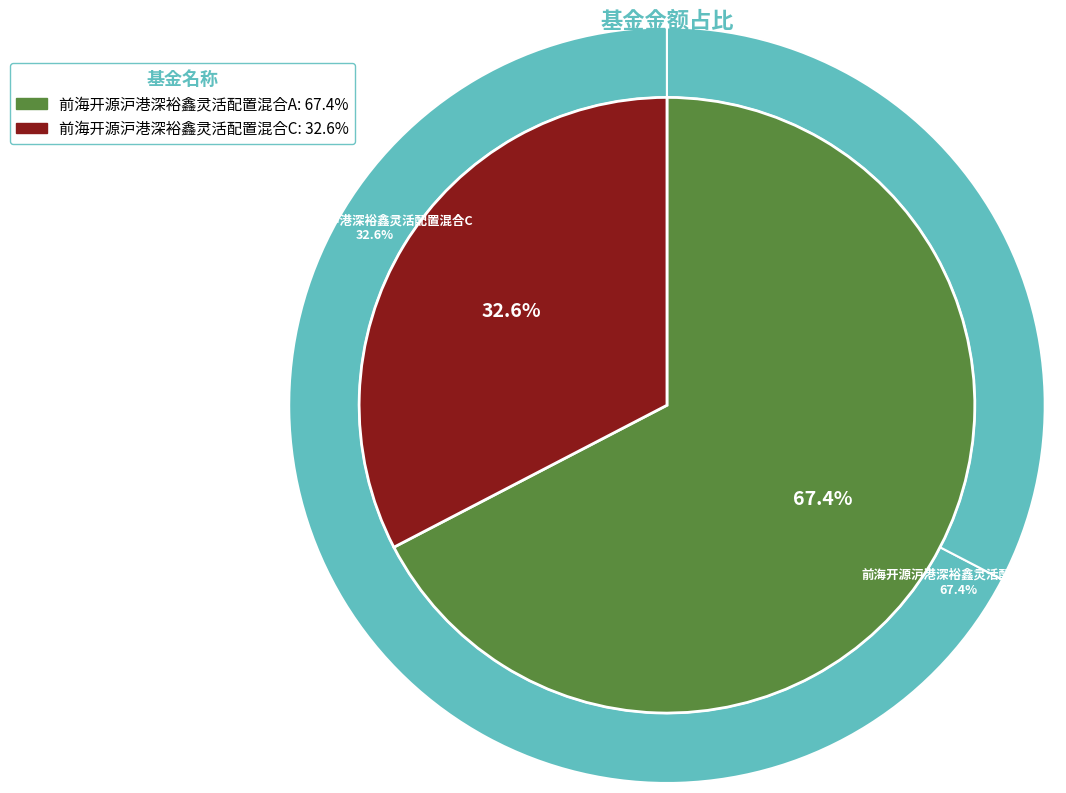

Is it true that 前海开源沪港深裕鑫灵活配置混合A is 67% of the pie?

True